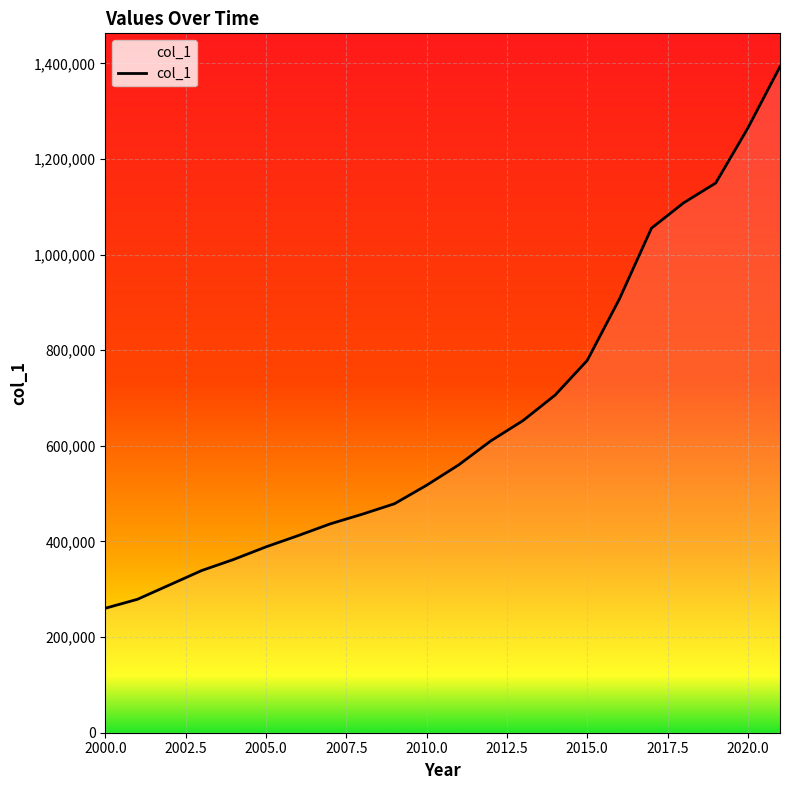

What is the difference between the maximum and minimum values?

1132834